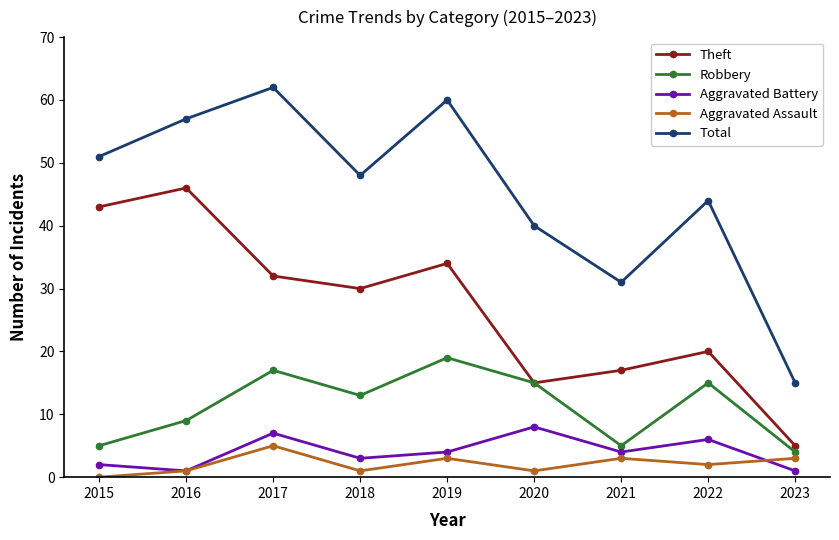

At which category is the sum across all series the highest?

2017